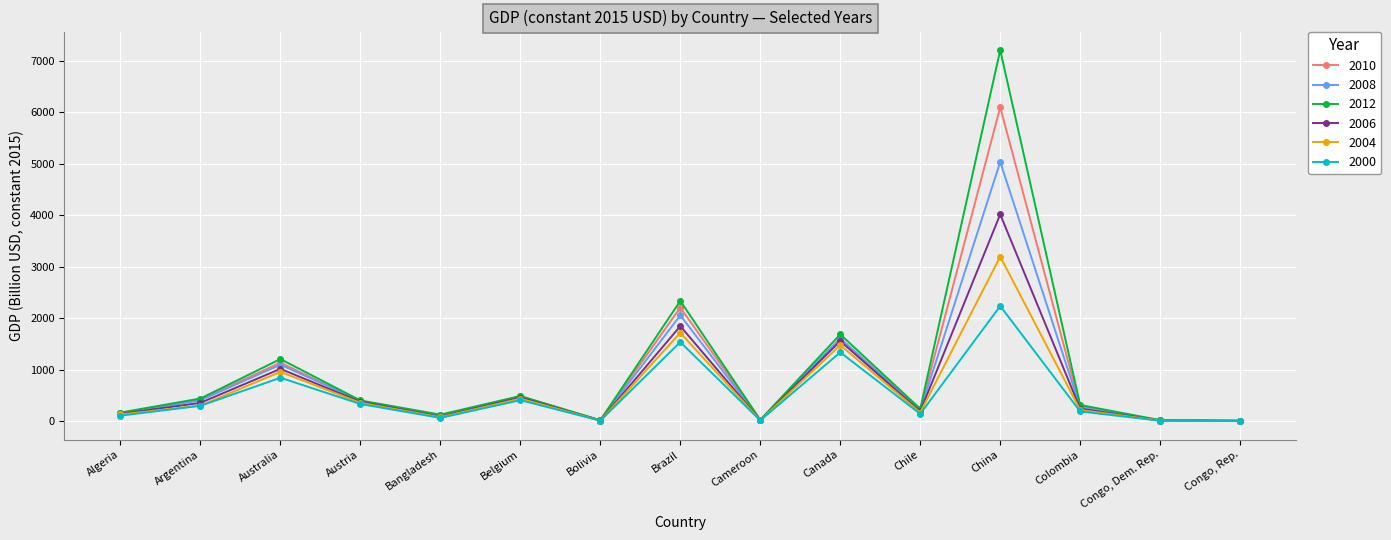

What is the maximum value for 2000?

2240.0